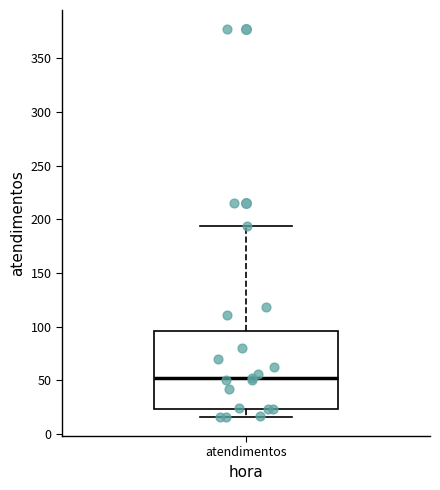

Read this box plot against the y-axis: the position of the median line, the range covered by the box, and the ends of both whiskers. The values are not printed on the chart, so give them approximately, as read against the axis.

median 50, box 25 to 95, whiskers 15 to 195